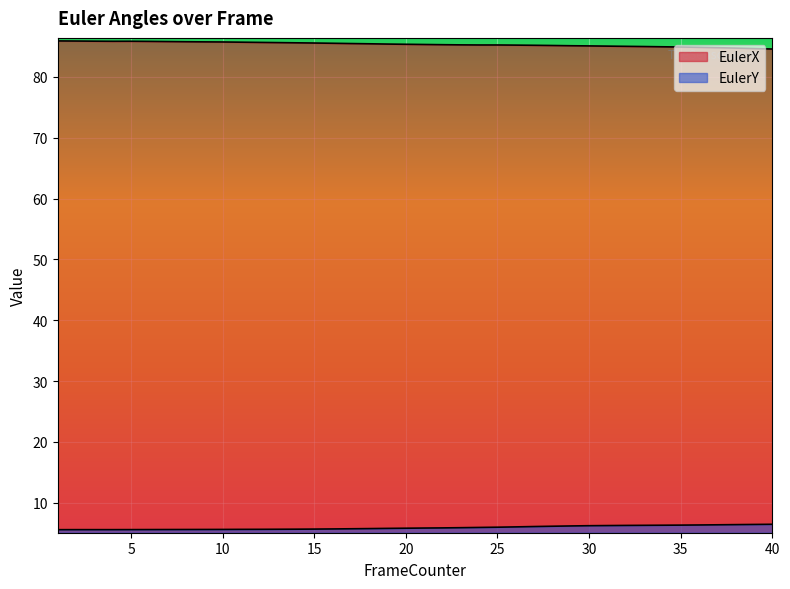

What is the spread (max minus min) of values at 17?

79.8